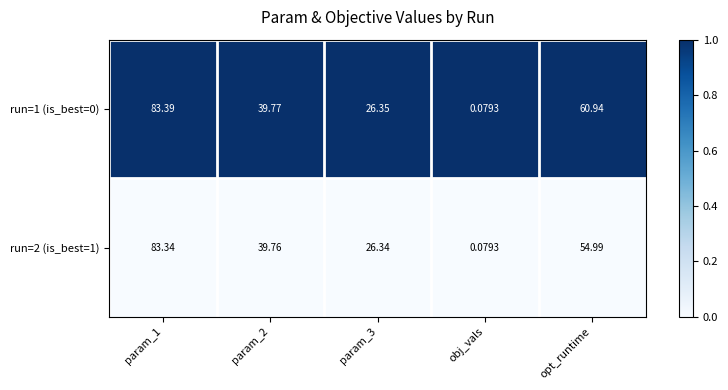

What is the total value across all series at obj_vals?

0.2